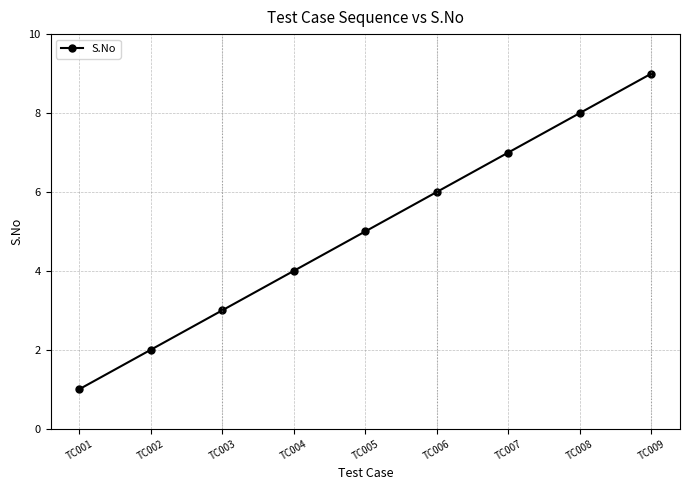

Which has a higher value, TC002 or TC007?

TC007